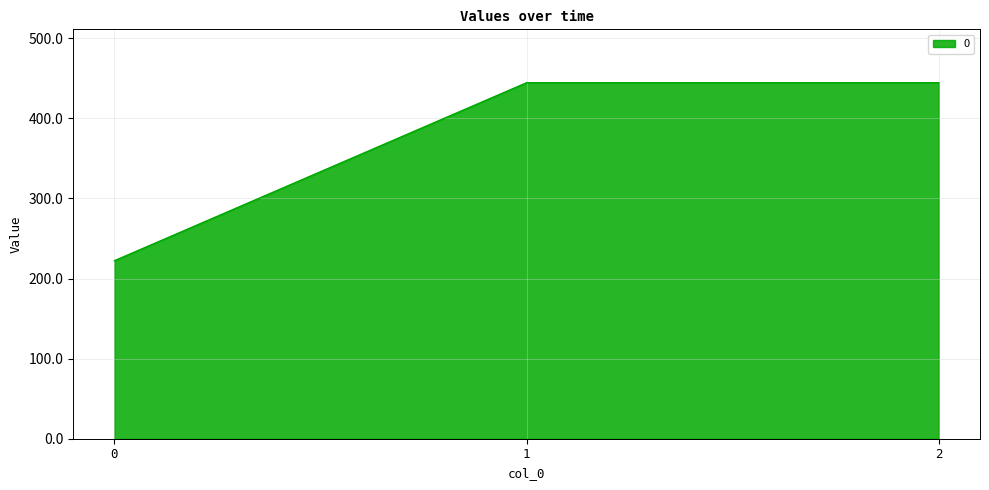

Reading right to left, what are all the values shown in this chart?

444.4	444.4	222.2